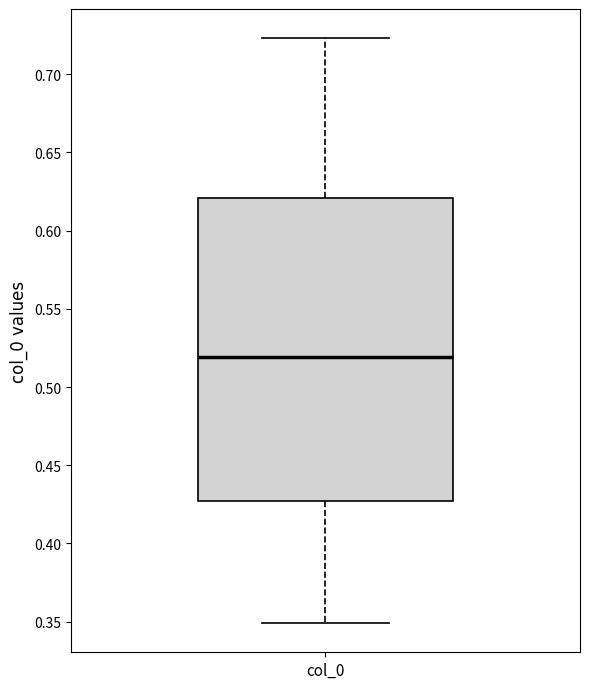

Transcribe this box plot: give where the median line is, the range the box spans, and where the two whiskers end, as read against the y-axis. The values are not printed on the chart, so give them approximately, as read against the axis.

median 0.520, box 0.425 to 0.620, whiskers 0.350 to 0.725